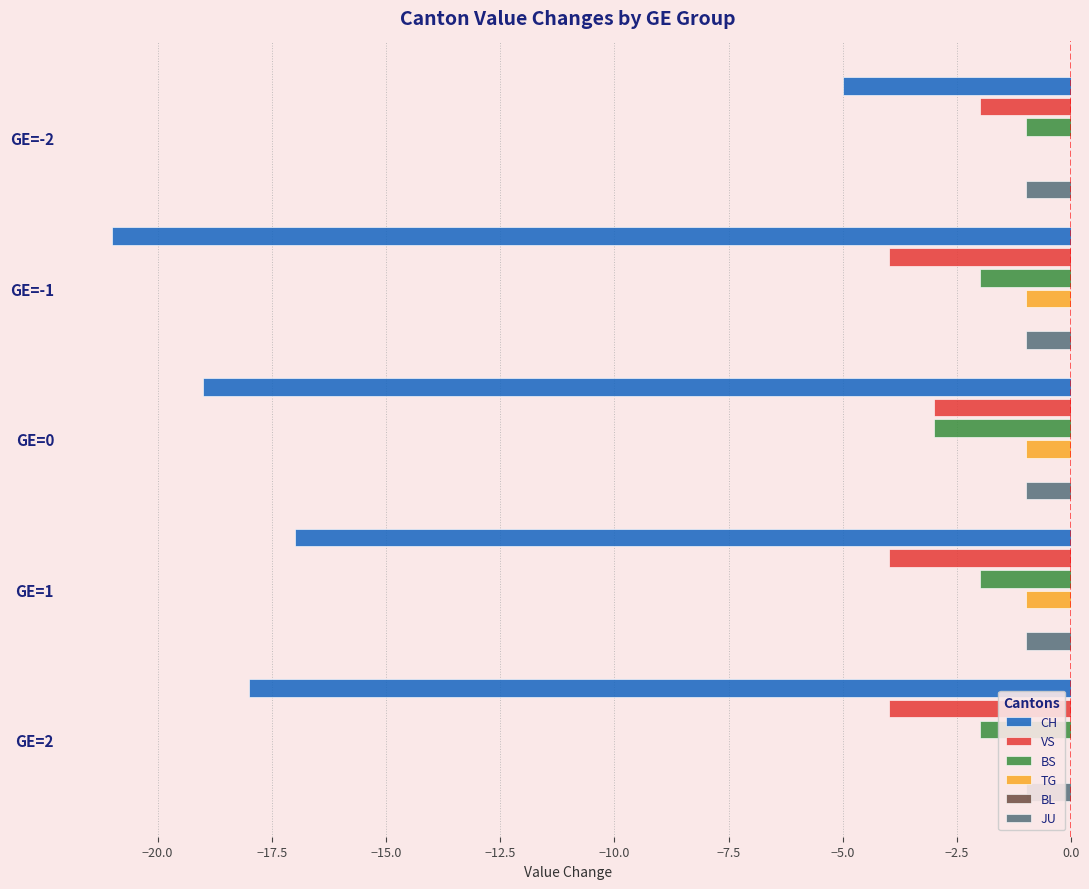

How many bars are there in each group?

6